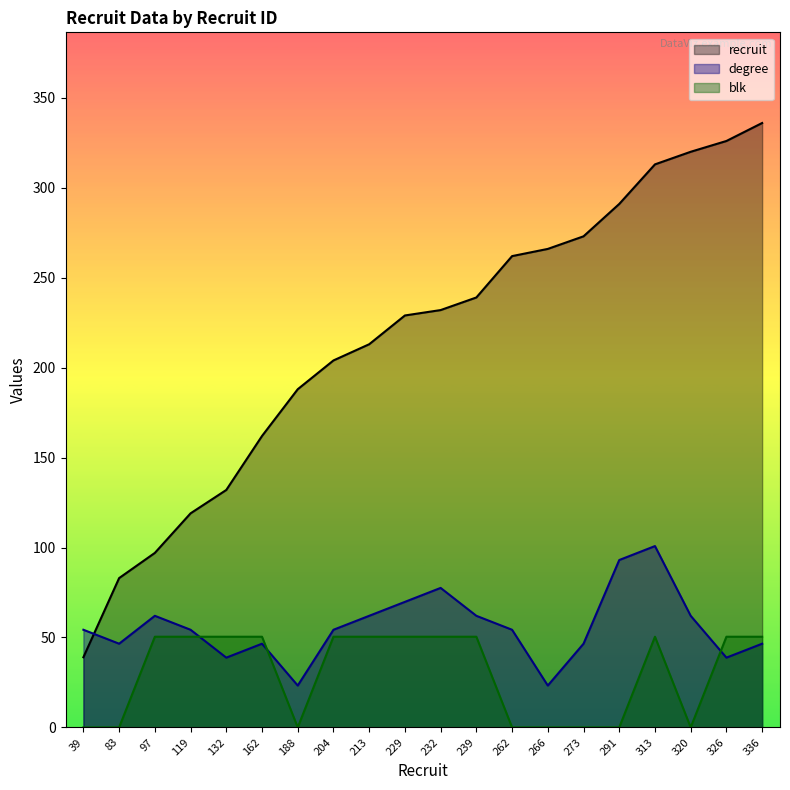

What are all the series names shown in the legend?

recruit, degree, blk